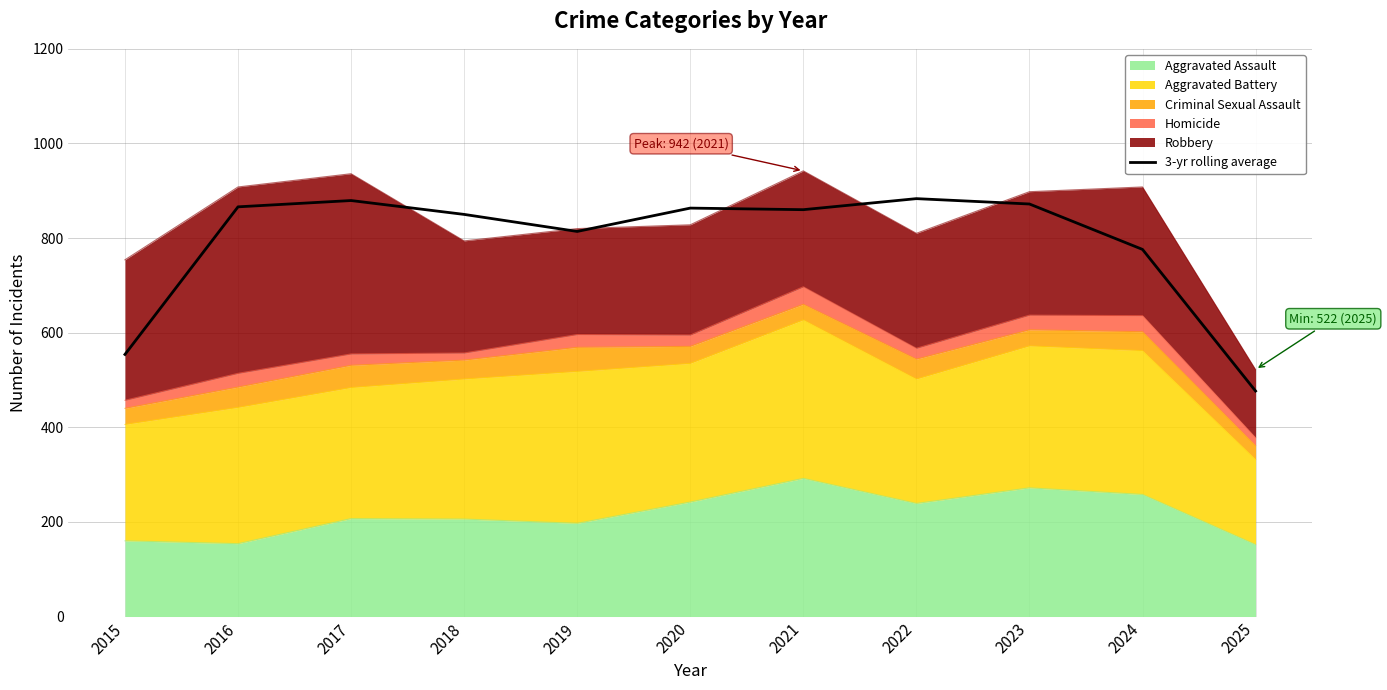

How many points are higher than both their immediate neighbors (excluding endpoints)?

3